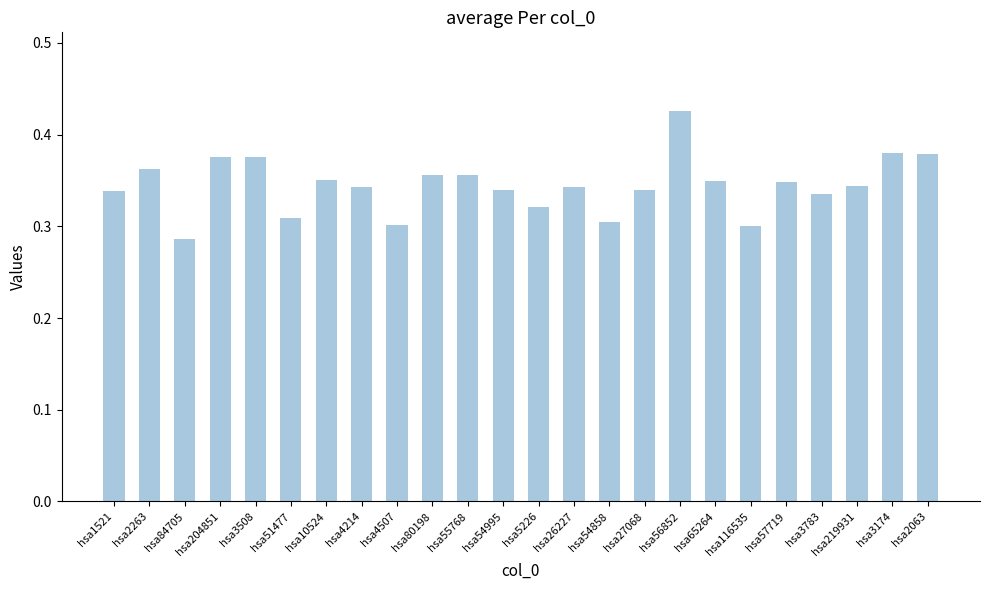

What is the sum of the values at hsa57719 and hsa1521?

0.7